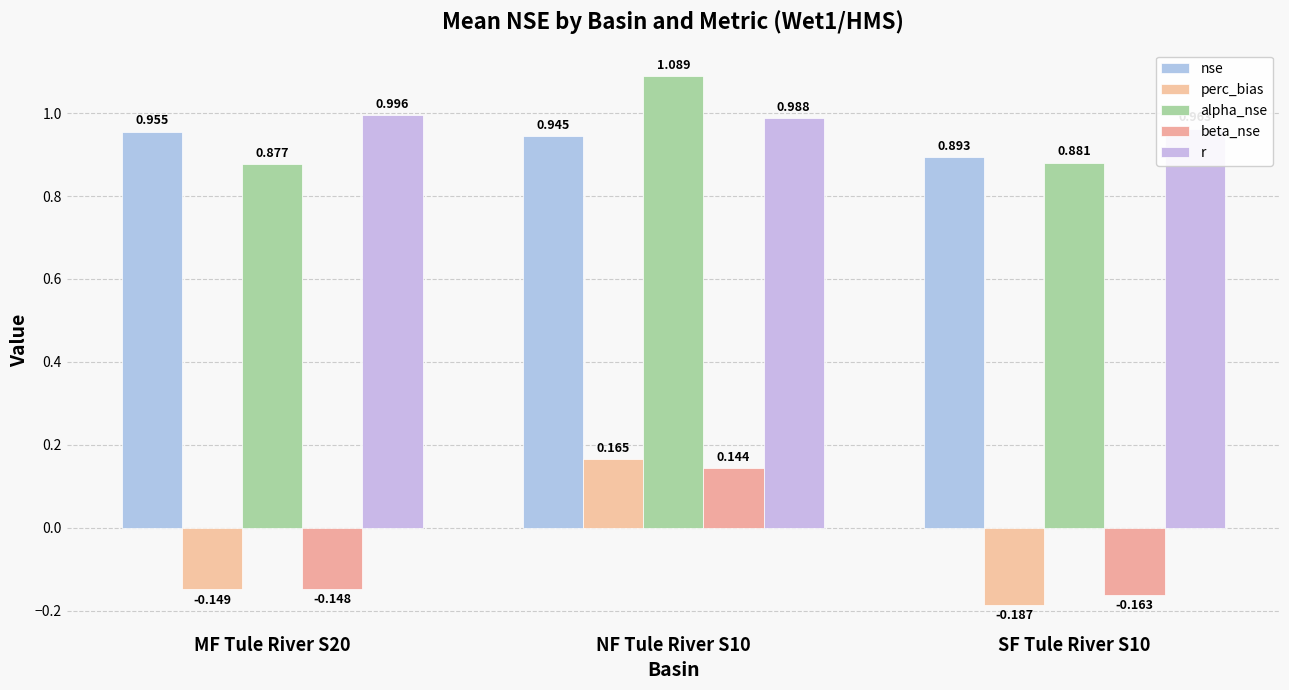

How many data points in beta_nse are above 0?

1